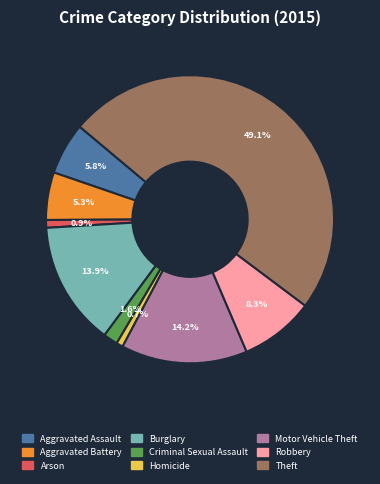

What is the largest slice in the pie chart?

Theft